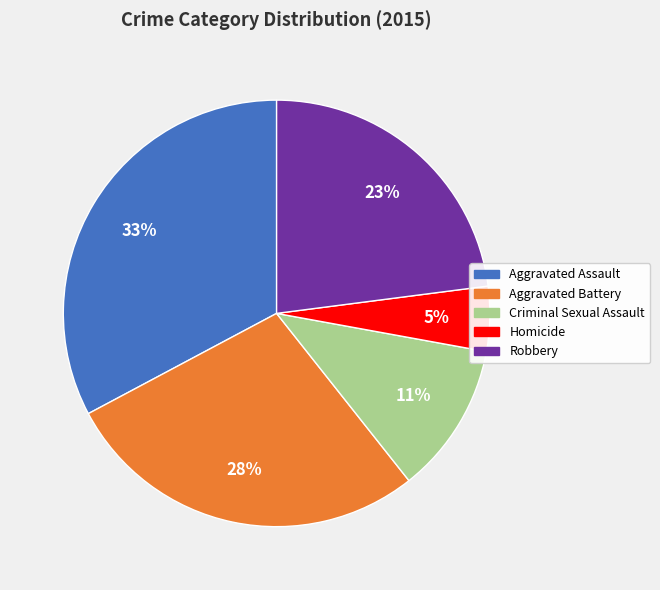

What is the ratio of the value at Aggravated Battery to the value at Robbery?

1.2